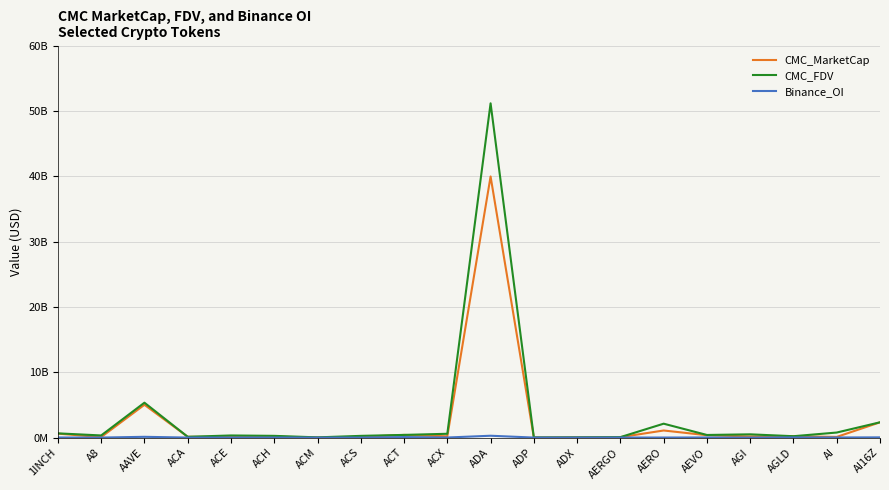

Does the chart have visible grid lines?

Yes